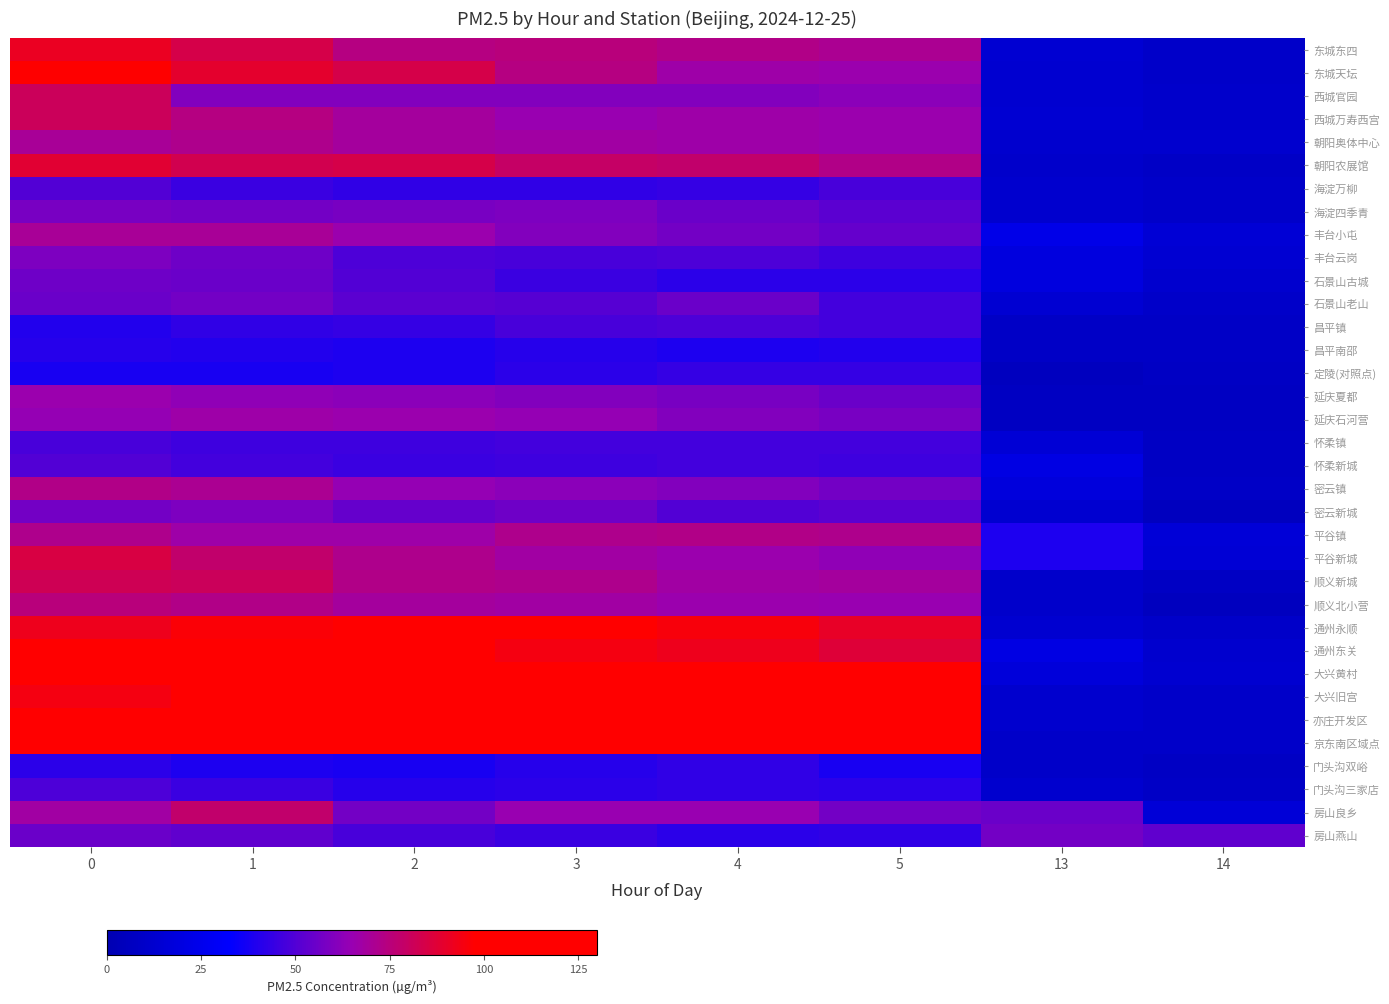

How many categories are shown in the chart?

8